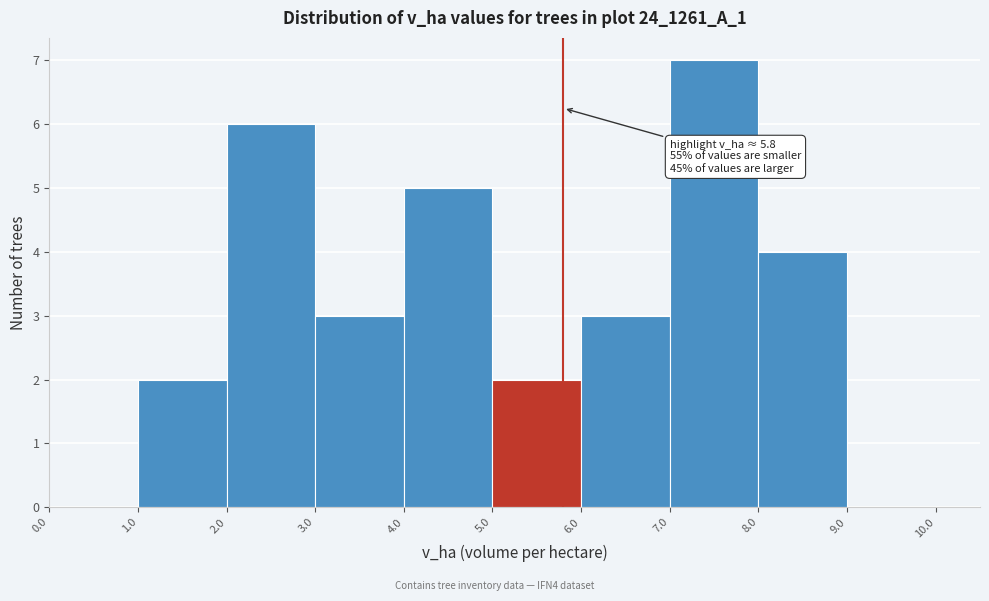

Which range on the x-axis has the tallest bar?

7.0 to 8.0